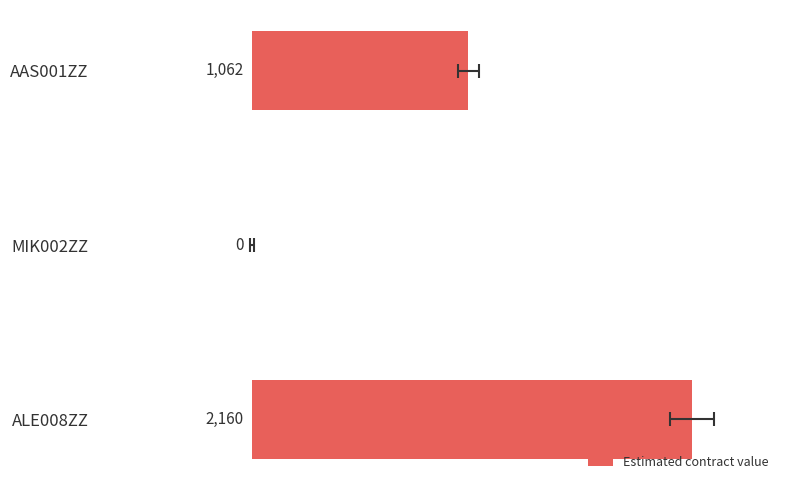

What is the value of the 3rd bar from the left?

2160